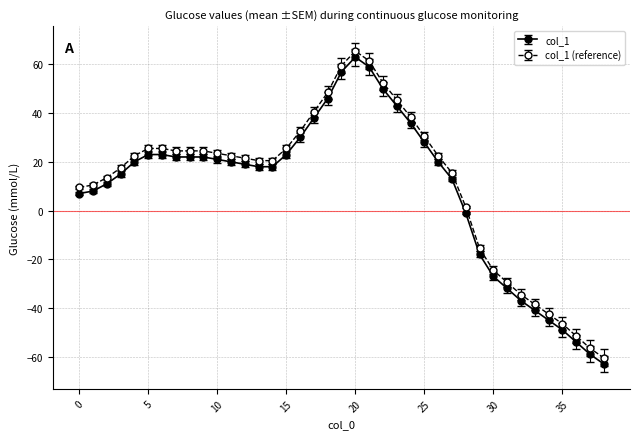

True or false: col_1 and col_1 (reference) cross at least once.

False